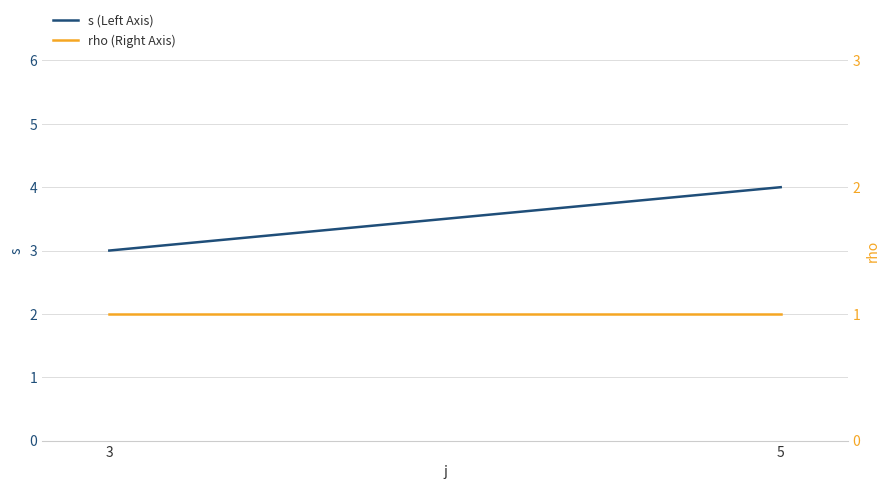

How many s (Left Axis) values are between 3 and 4?

2